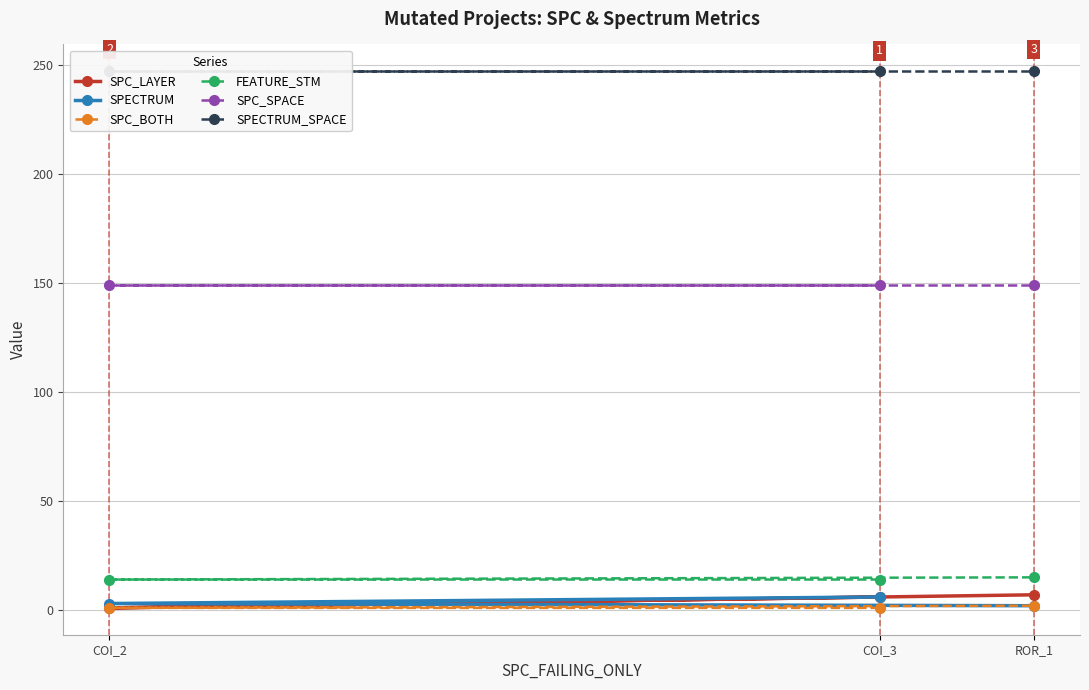

Which category has the highest value across all series?

COI_3